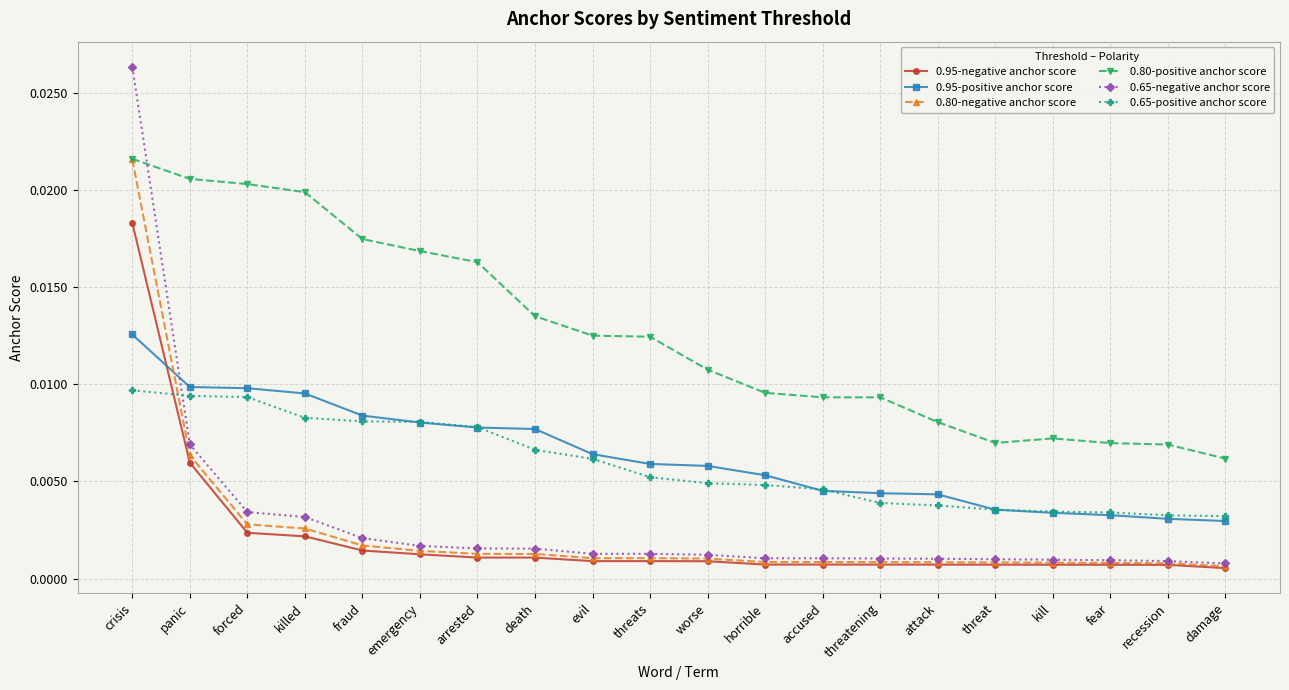

Count the number of data series in this chart.

6